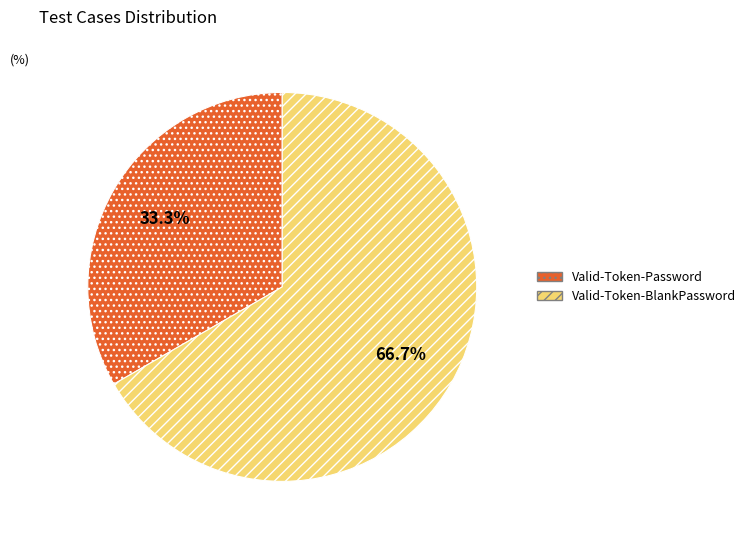

Approximately how many times larger is the value at Valid-Token-BlankPassword compared to Valid-Token-Password?

2.0